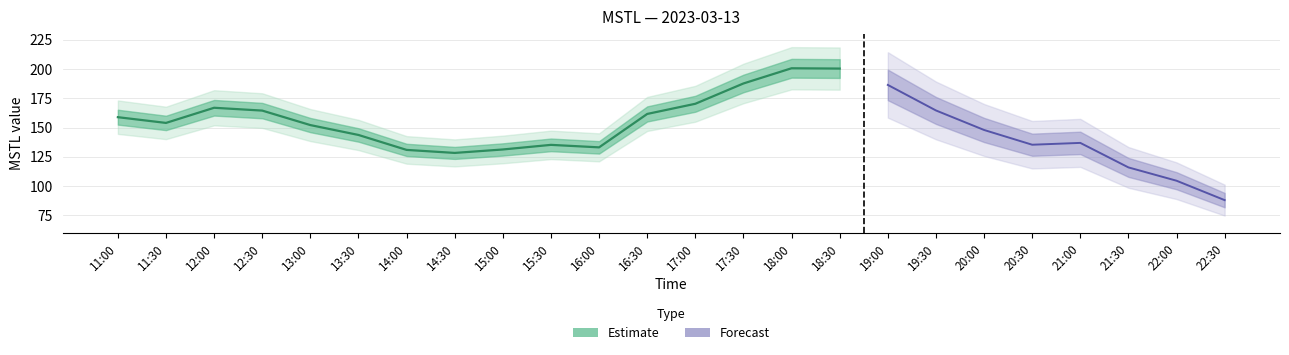

What is the sum of the values at 14:00 and 13:00?

283.1